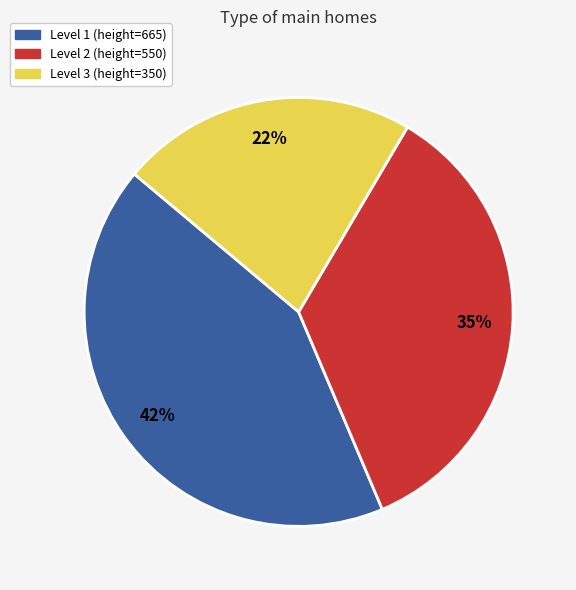

Is there any slice that represents more than half of the pie?

No